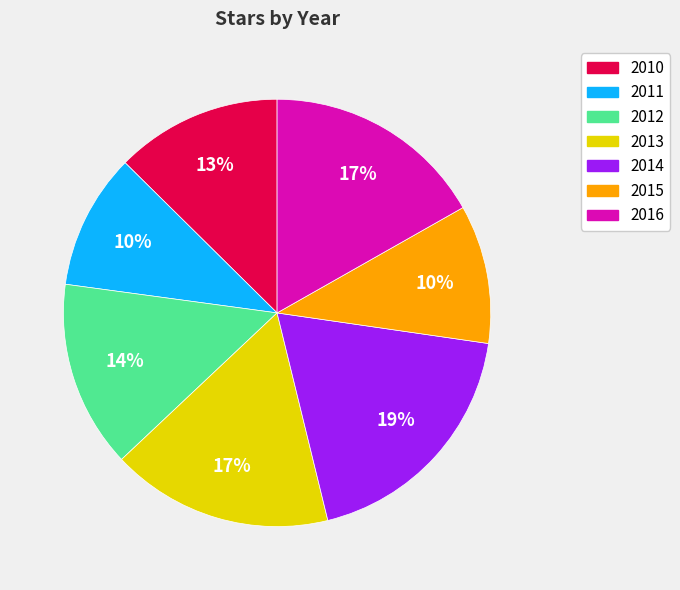

True or false: 2010 accounts for 5% of the total.

False